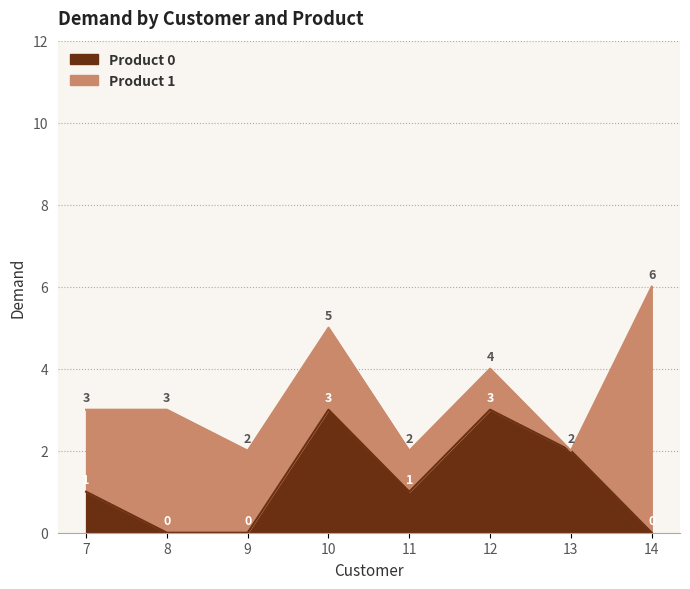

How many lines are shown in the chart?

2